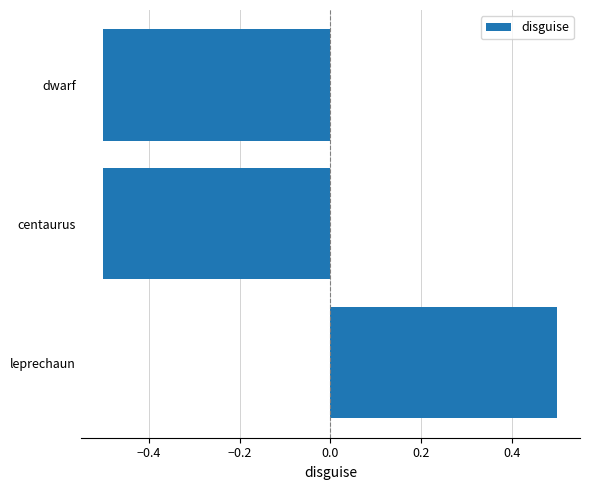

Reading bottom to top, what are all the values shown in this chart?

leprechaun=0.5	centaurus=-0.5	dwarf=-0.5